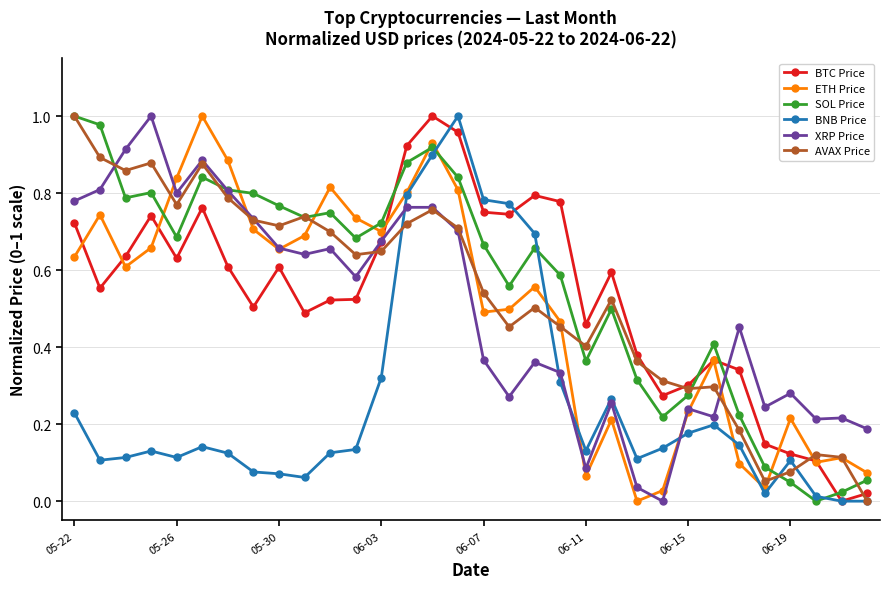

True or false: BNB Price and ETH Price cross at least once.

True